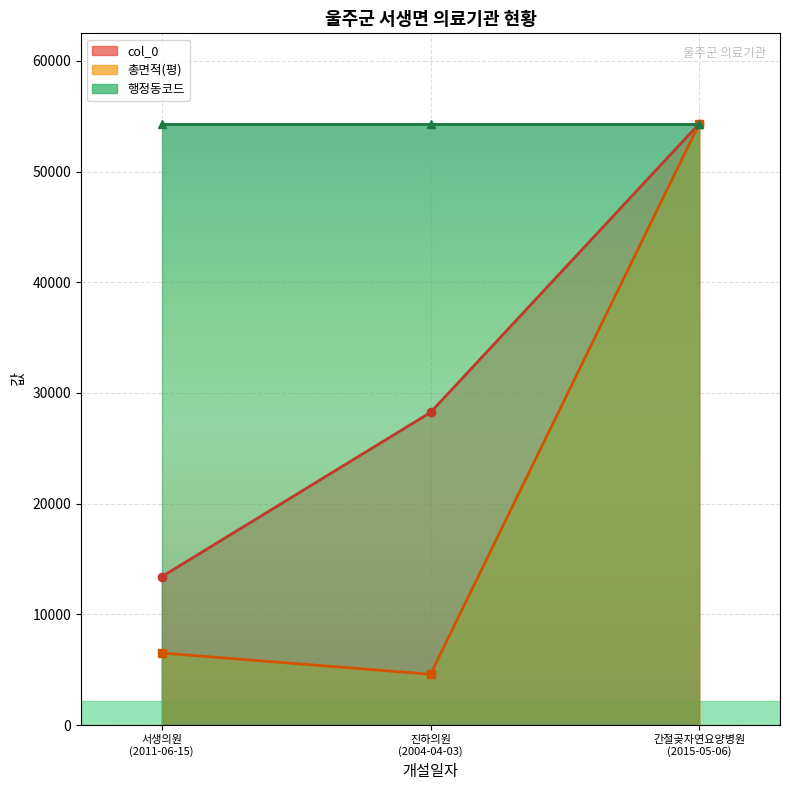

Which label corresponds to the smallest value in the chart?

진하의원
(2004-04-03)